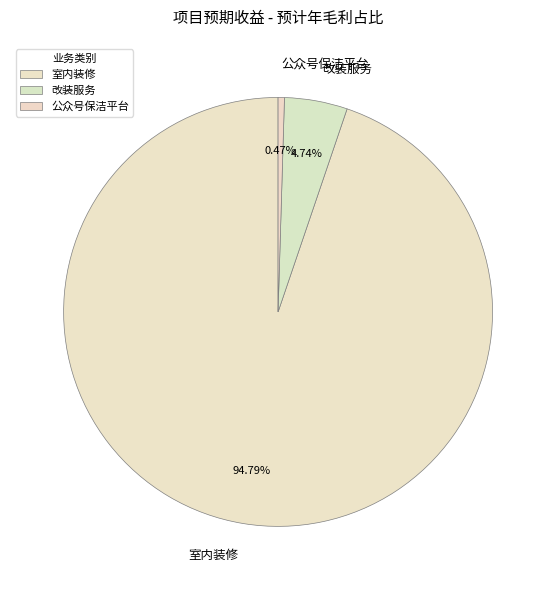

Is 改装服务 the majority of the pie?

No